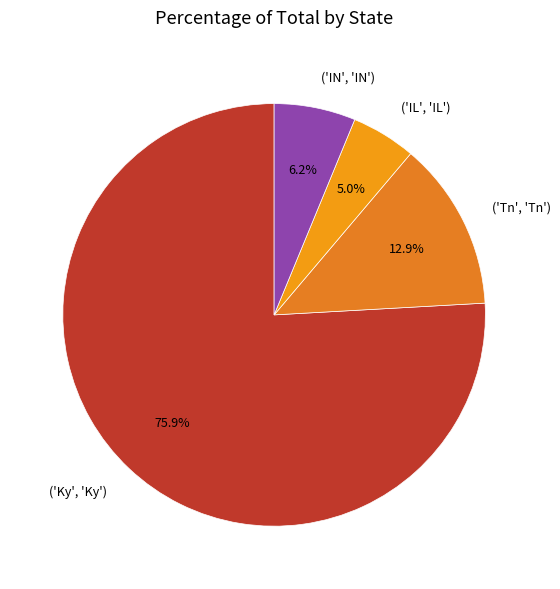

Is there any slice that represents more than half of the pie?

Yes